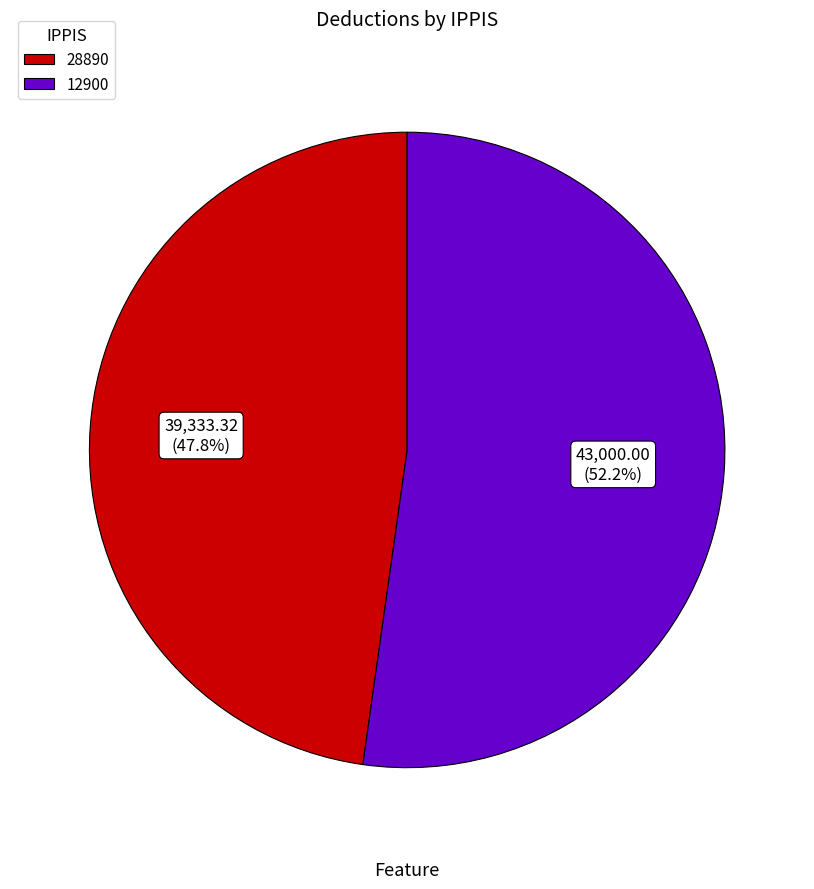

How many segments does this pie chart have?

2